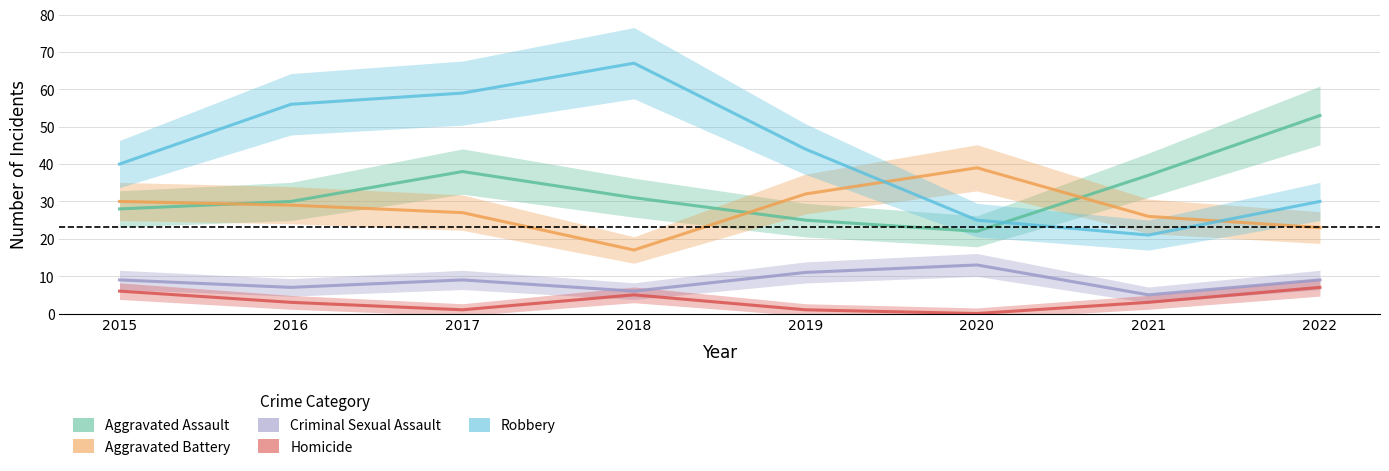

How many interior local valleys does the Homicide series have?

2